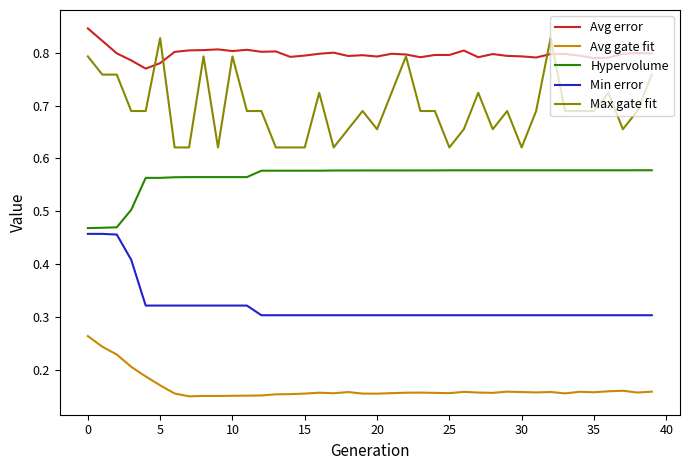

Which series has the largest total across all categories?

Avg error